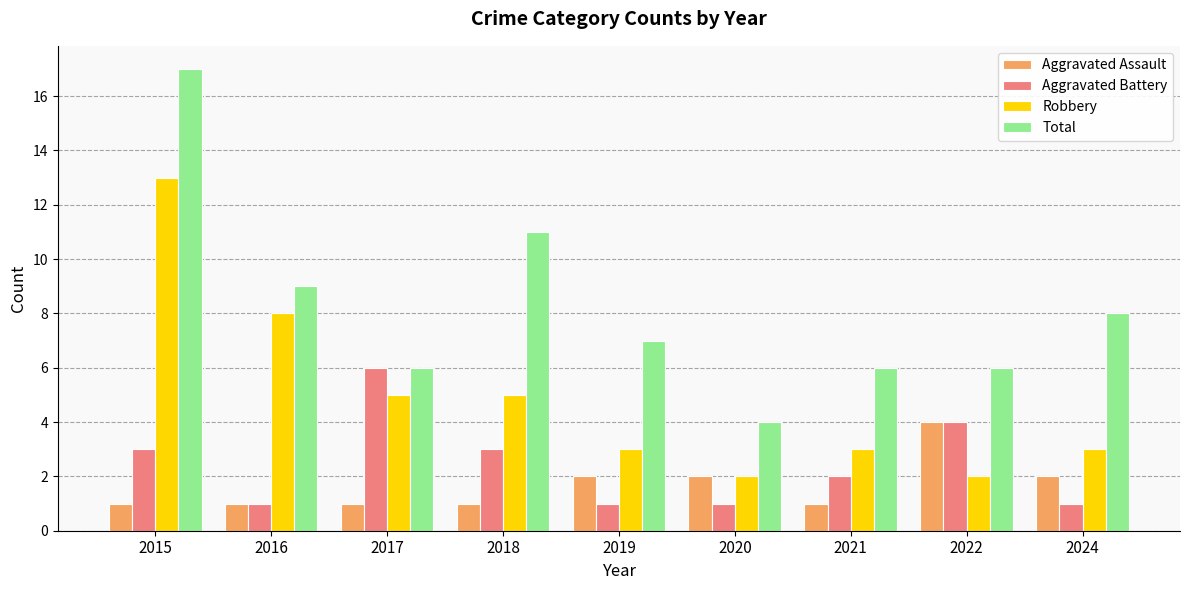

What is the difference between the maximum and minimum values in the Aggravated Battery series?

5